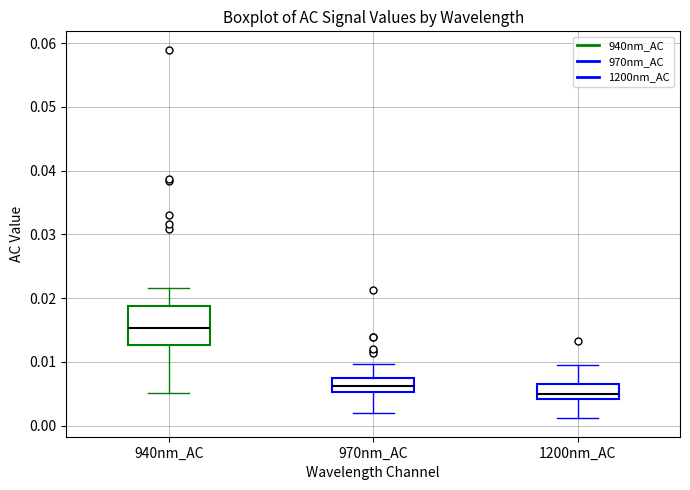

Where is the lower edge of the box for 970nm_AC on the y-axis? The values are not printed on the chart, so give them approximately, as read against the axis.

0.005